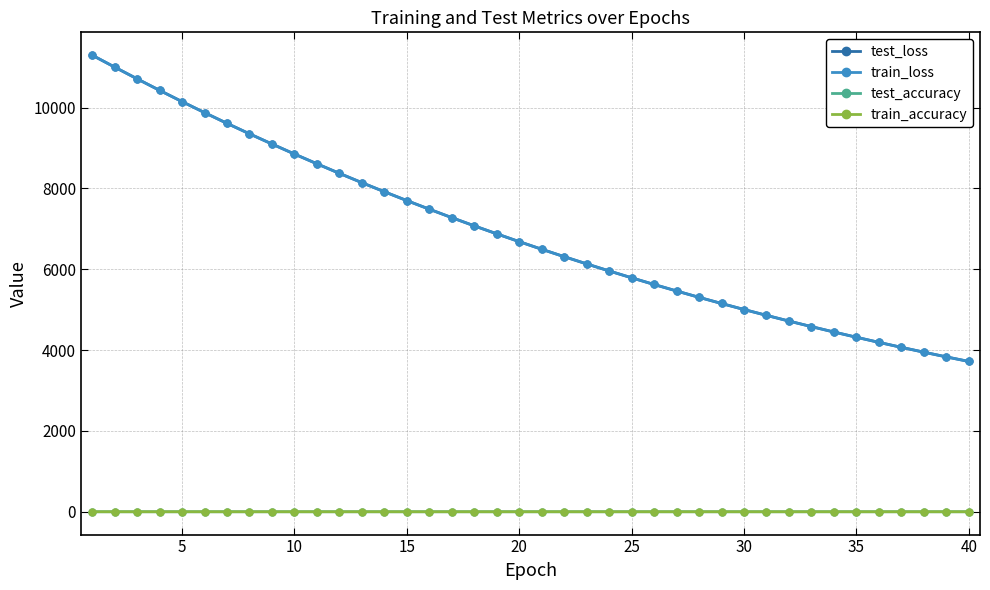

What is the greatest value displayed?

11299.2